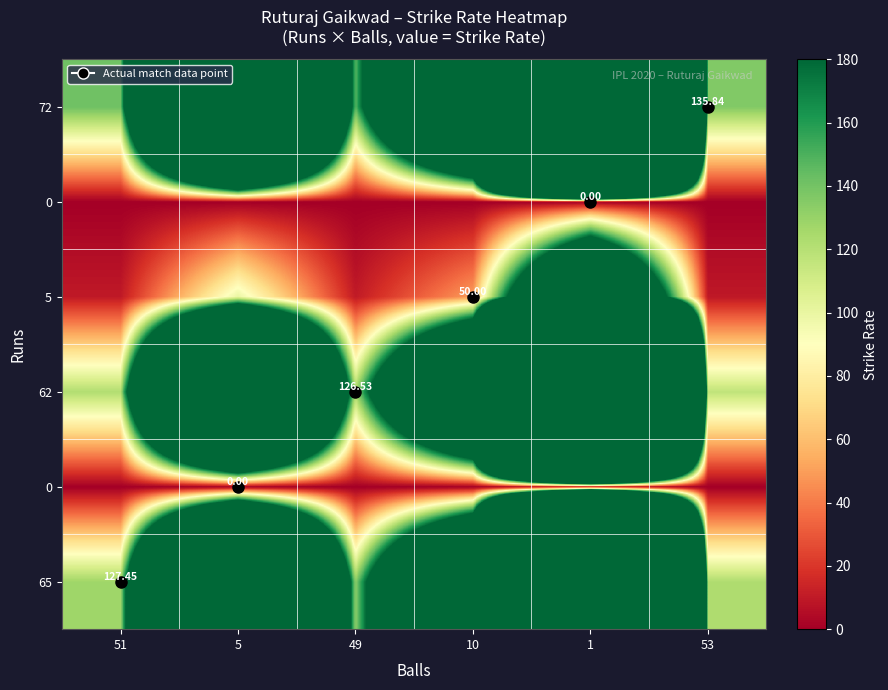

At which category is the sum across all series the highest?

1